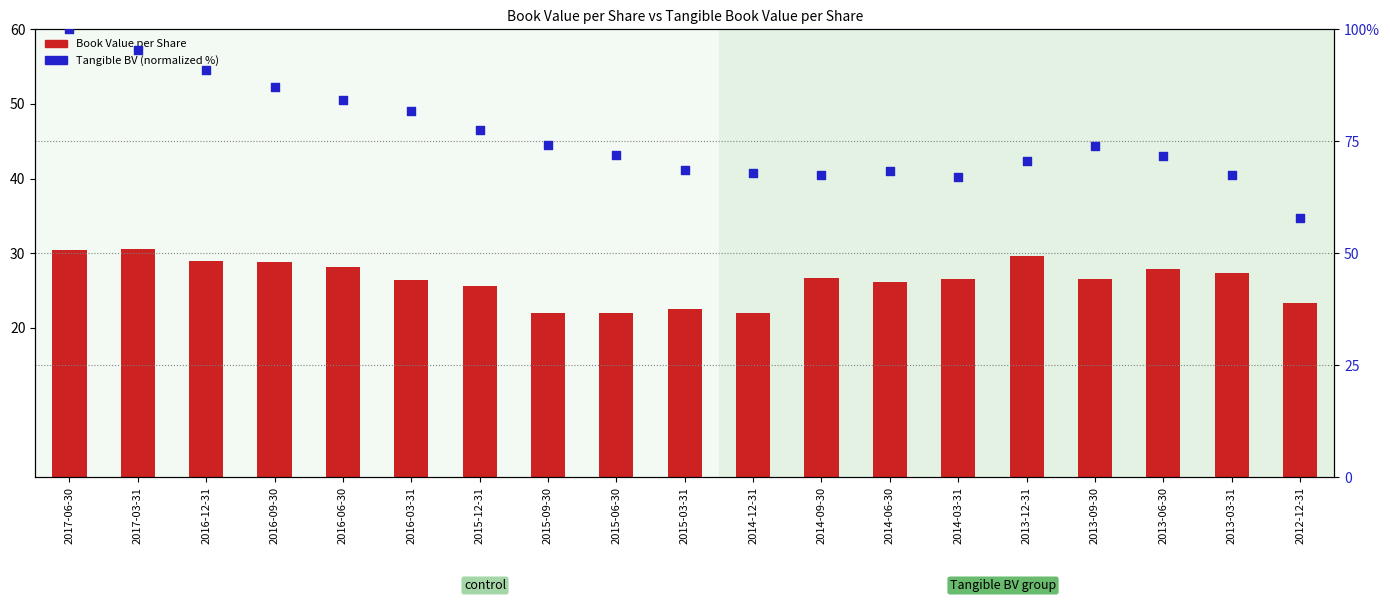

Which series has the largest total across all categories?

Tangible Book Value per Share (normalized)